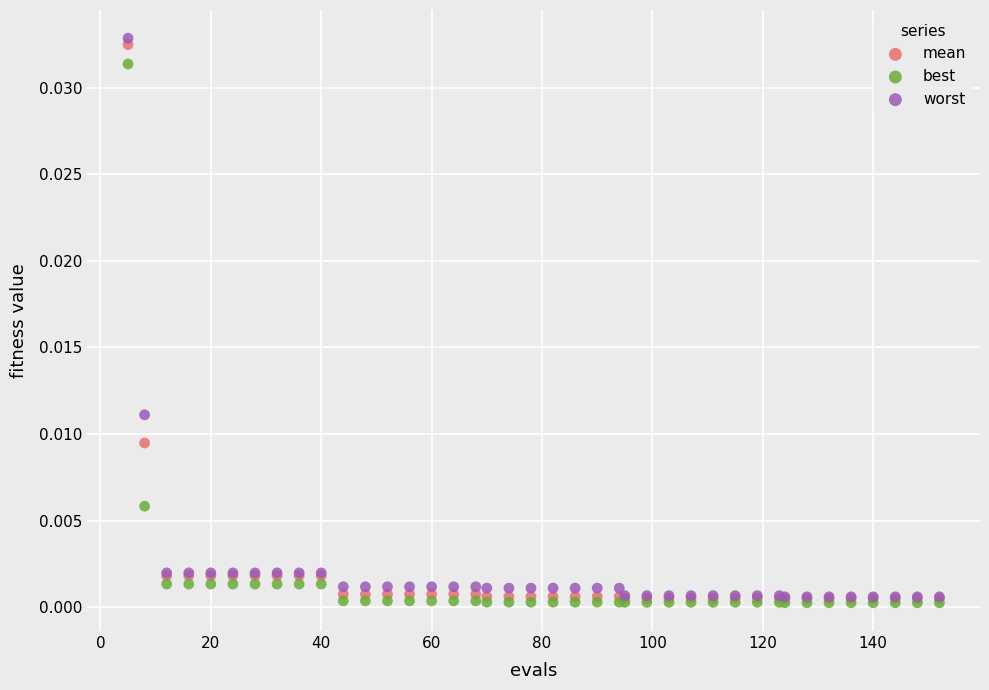

What are all the series names shown in the legend?

mean, best, worst